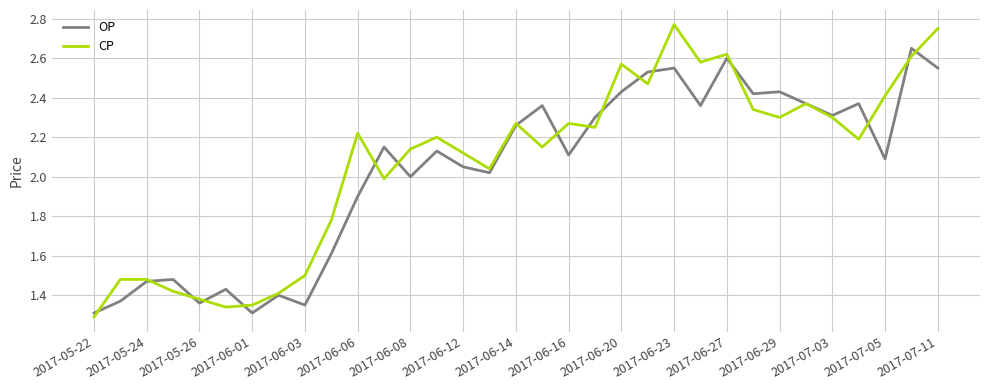

Which series has the widest spread of values?

CP